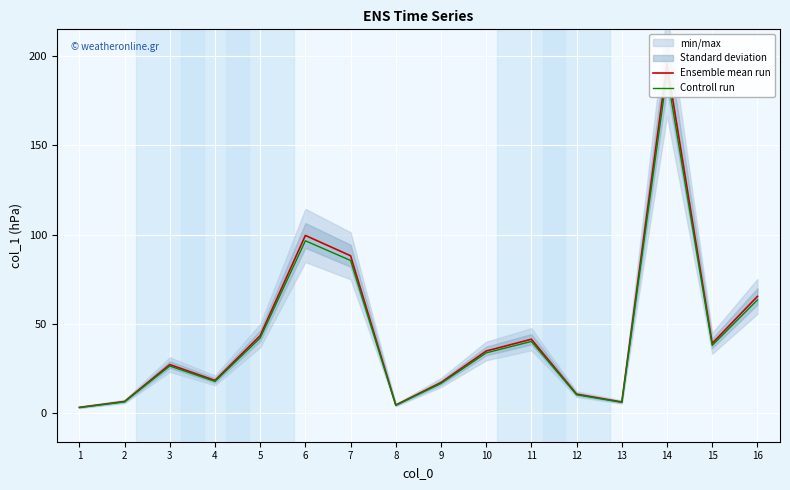

The value of Controll run at 14 is 46.2. True or false?

False